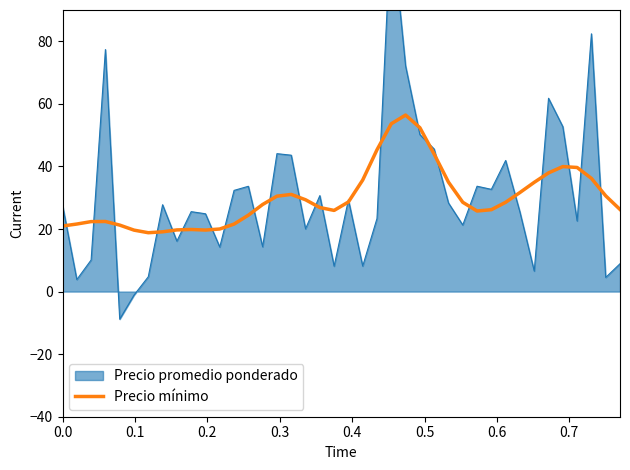

What is the lowest value of the Precio mínimo series?

18.8